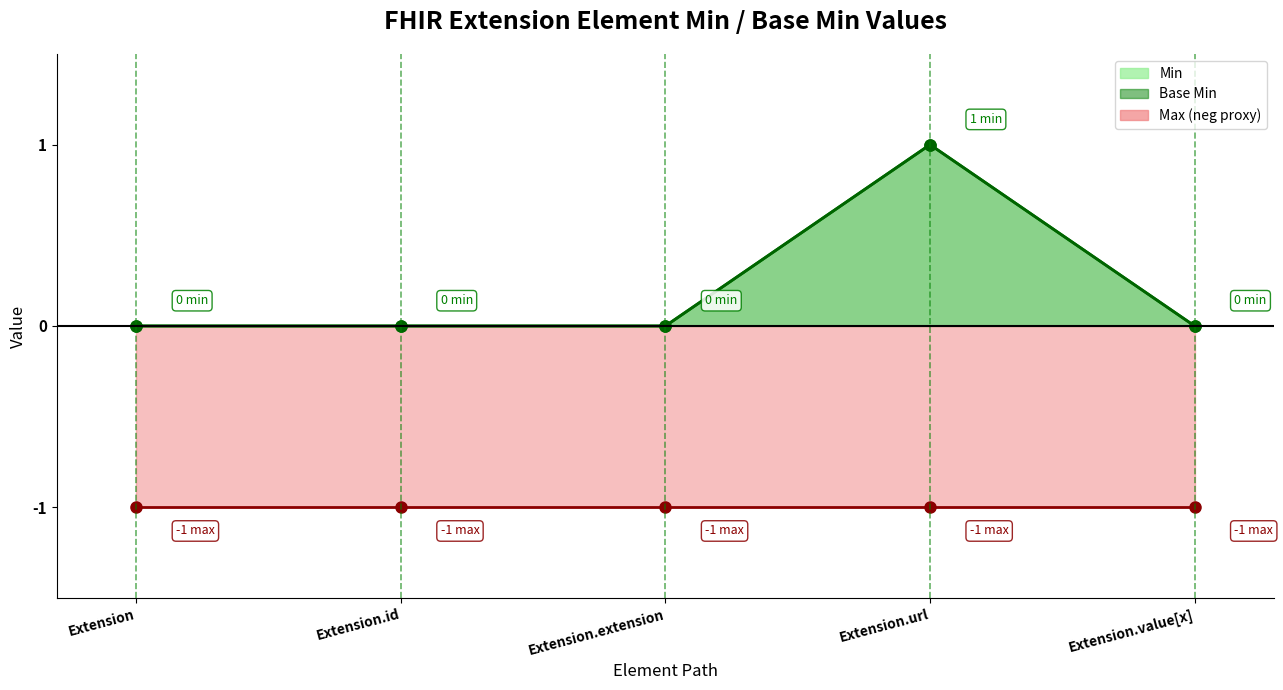

Is the value of Base Min at Extension.id greater than the value of Min at Extension.value[x]?

No